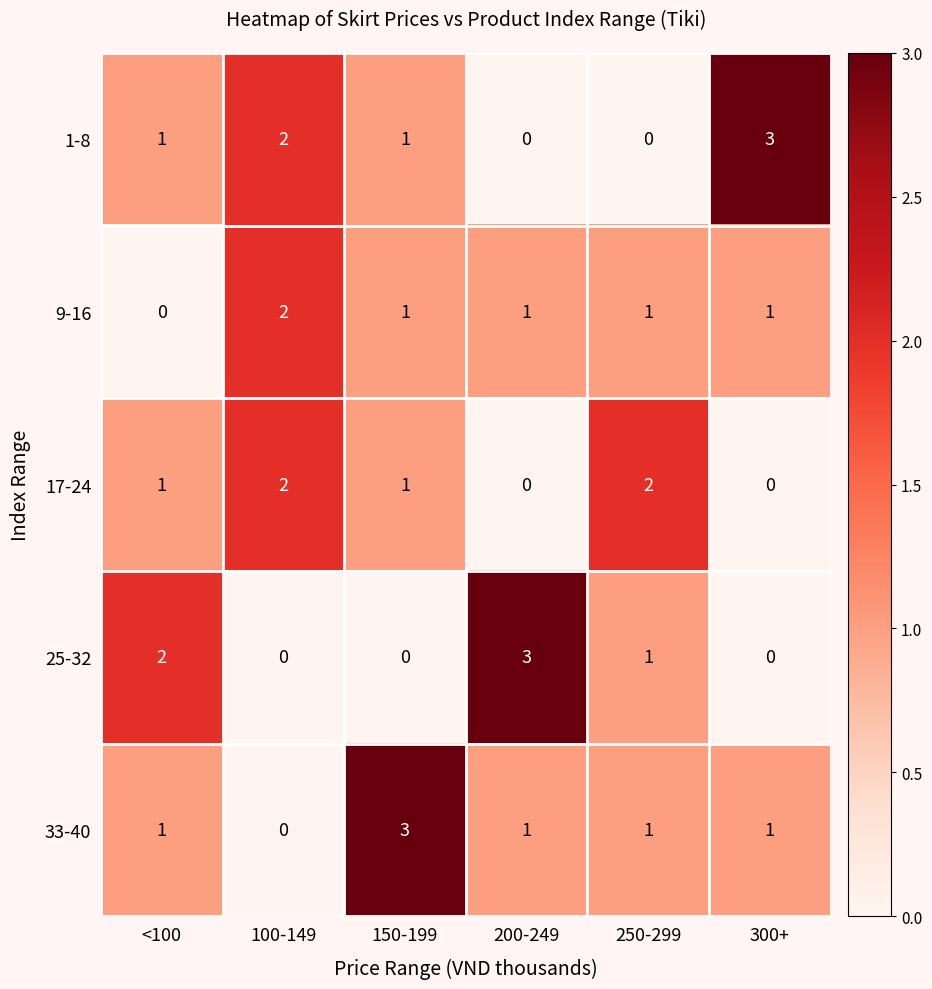

Is it true that 1-8 equals 2 at 100-149?

True